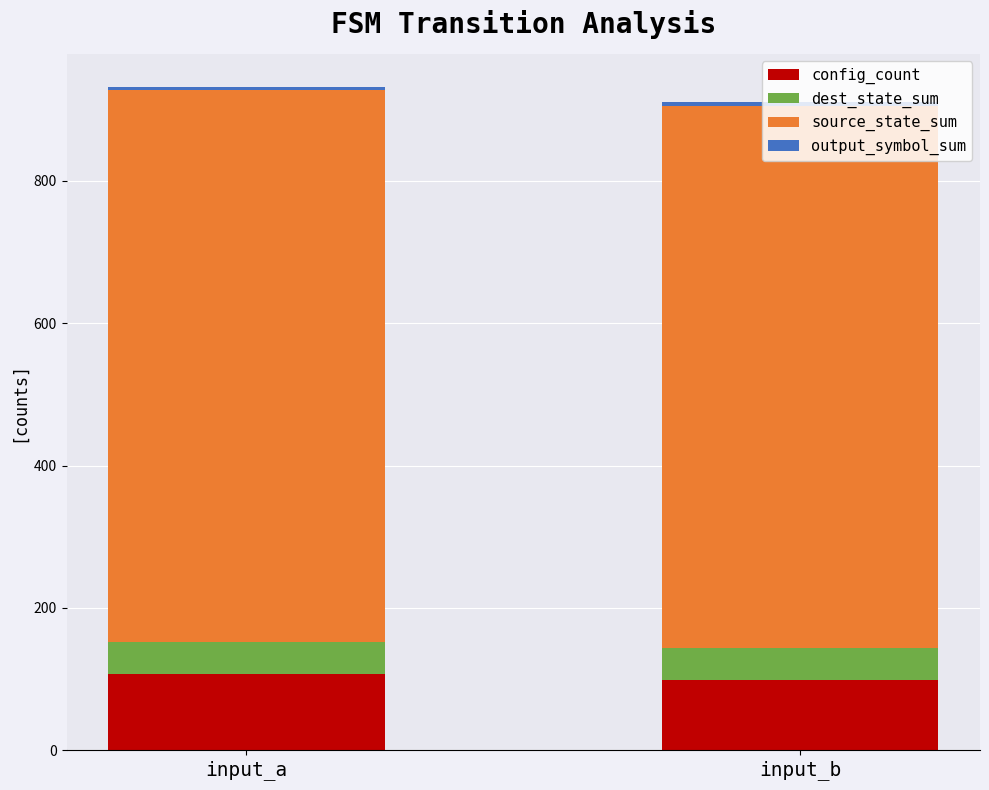

Is it true that config_count equals 107 at input_a?

True